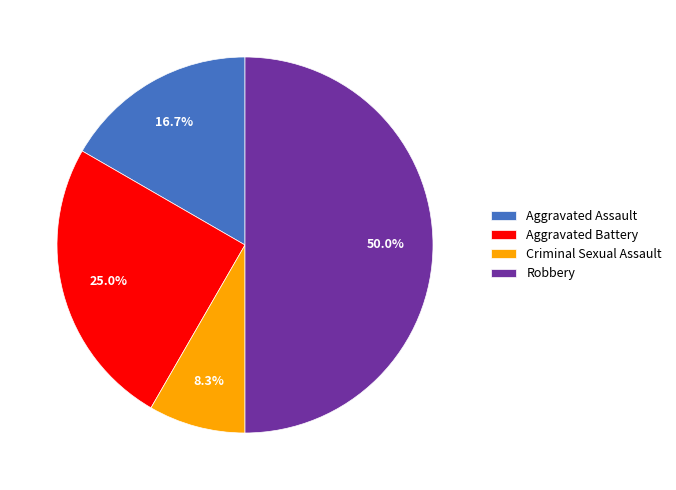

To the nearest percent, what is the difference between the largest and smallest slice percentages?

42%